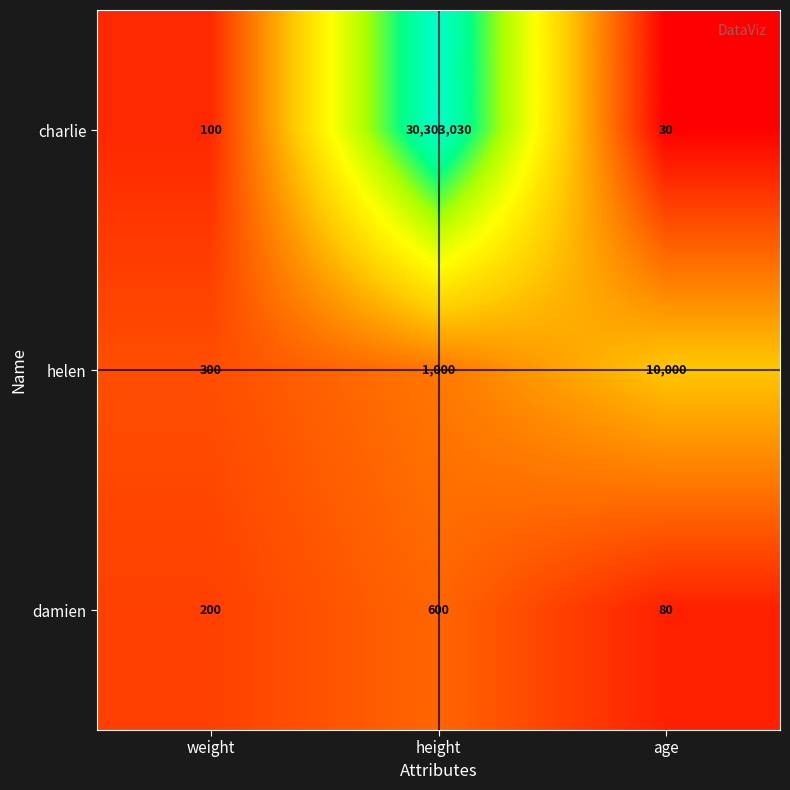

What is the spread (max minus min) of values at height?

30302430